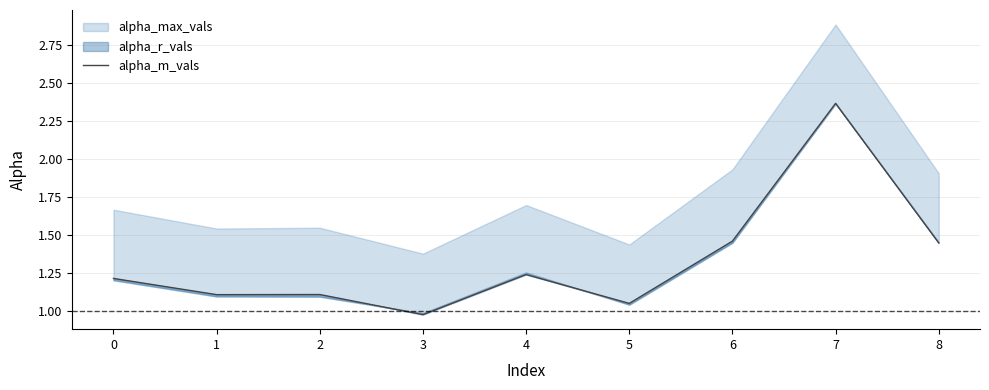

Approximately how many times larger is the value at 1 compared to 6?

0.8